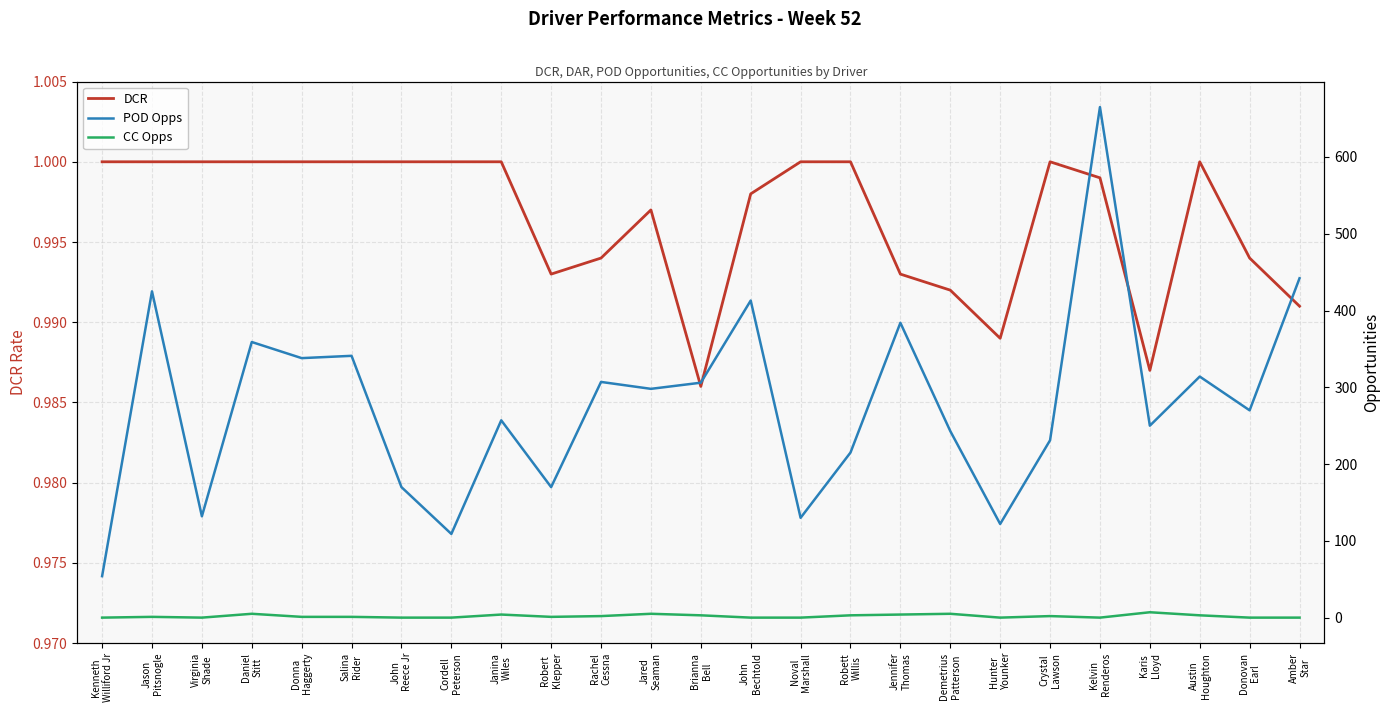

Is it true that CC Opps equals 5.0 at Demetrius
Patterson?

True